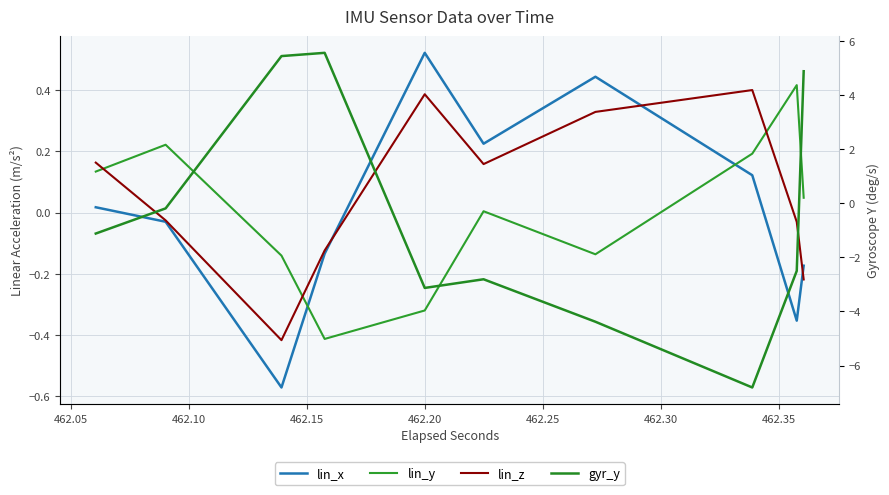

Where is lin_z nearest to the value 0?

462.10